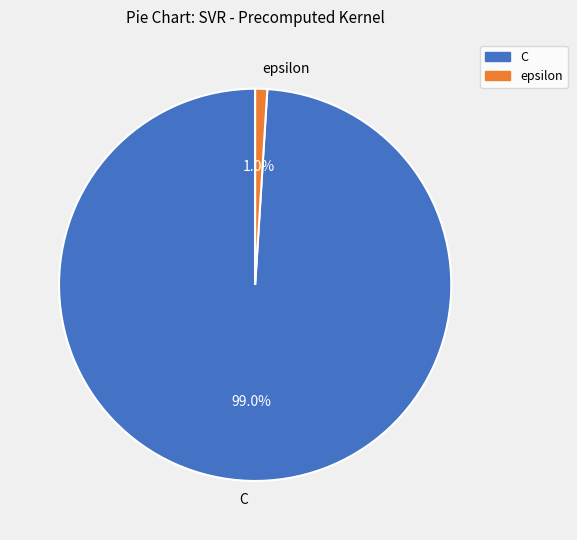

What is the smallest slice in the pie chart?

epsilon